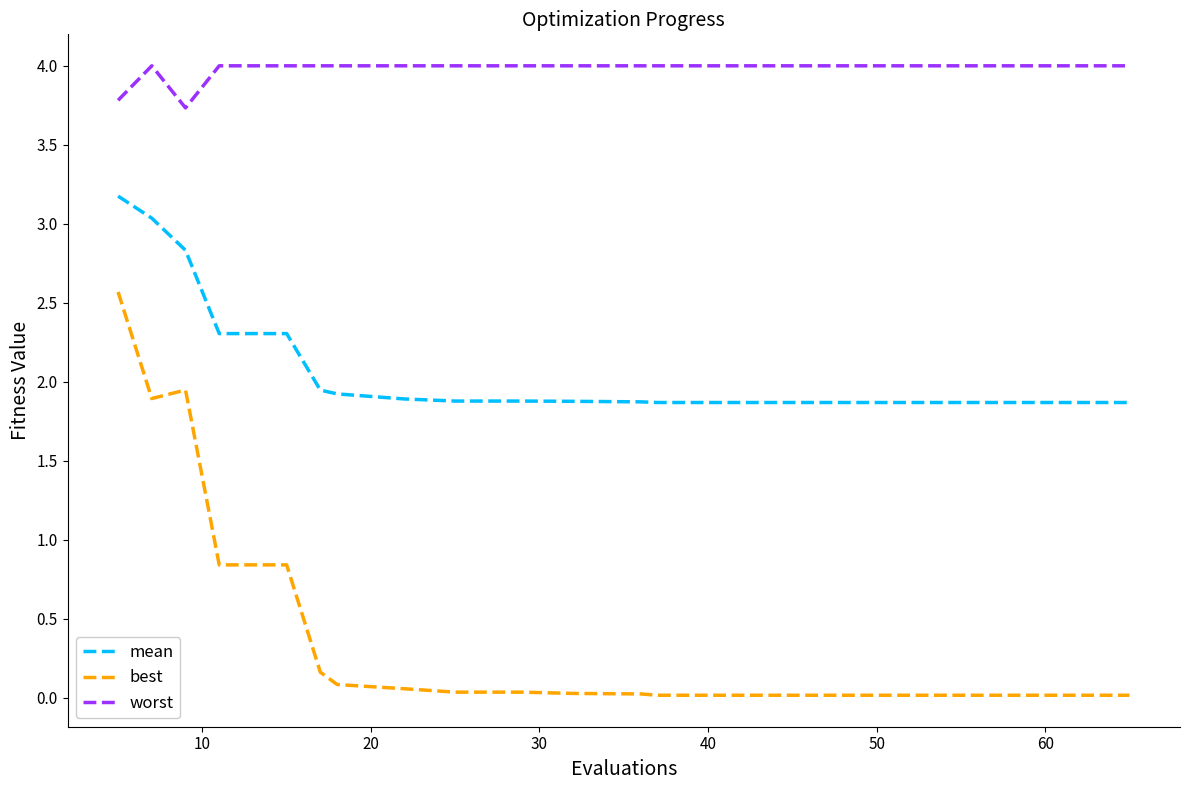

Which series has the largest total across all categories?

worst